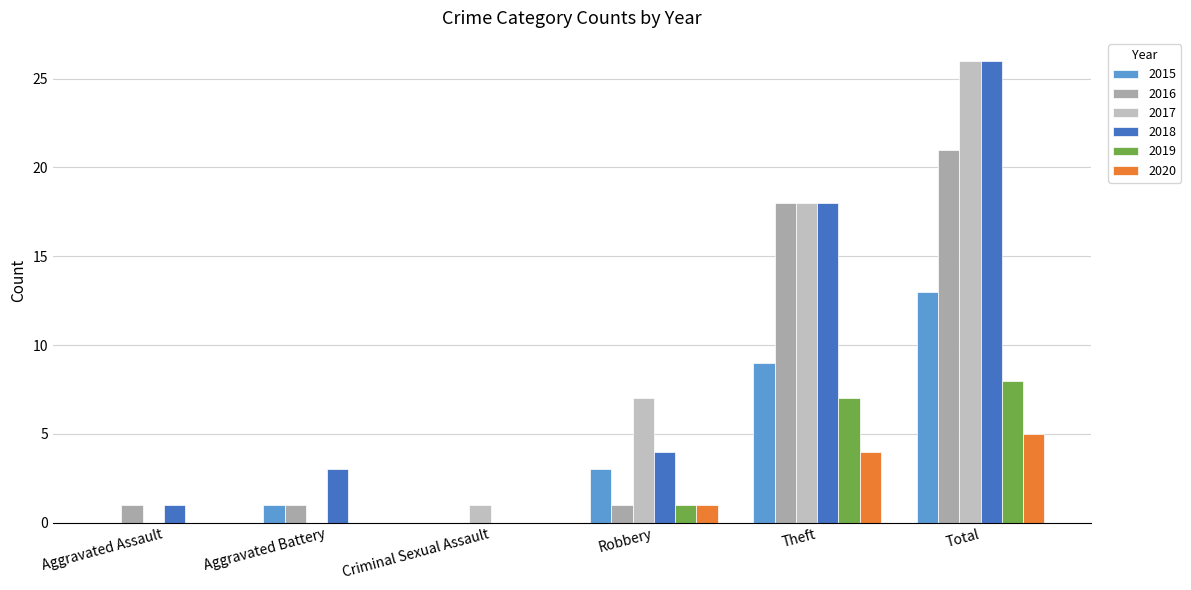

At which label does 2020 reach its peak?

Total